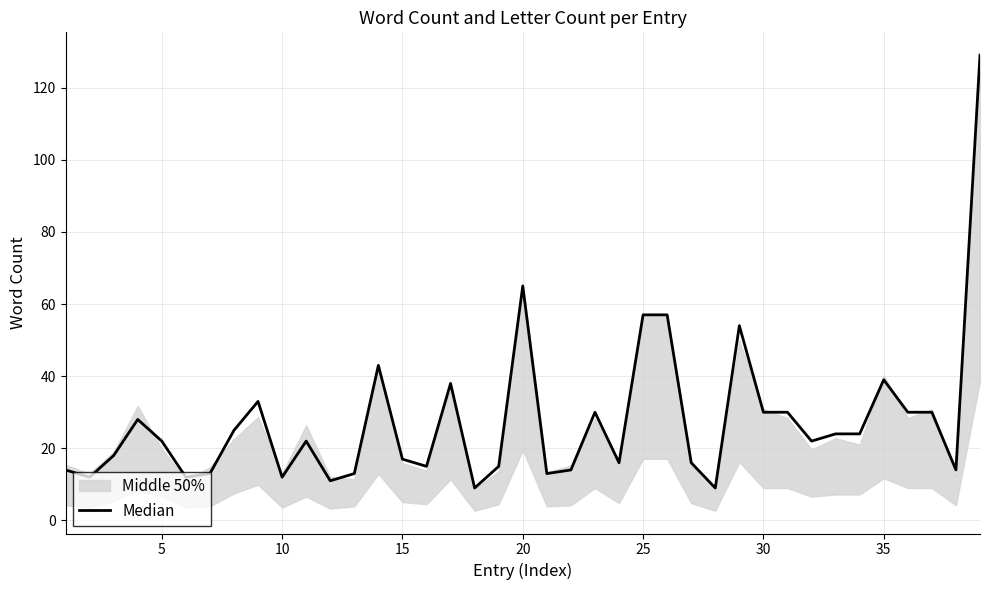

What is the value of the 5th point from the left?

22